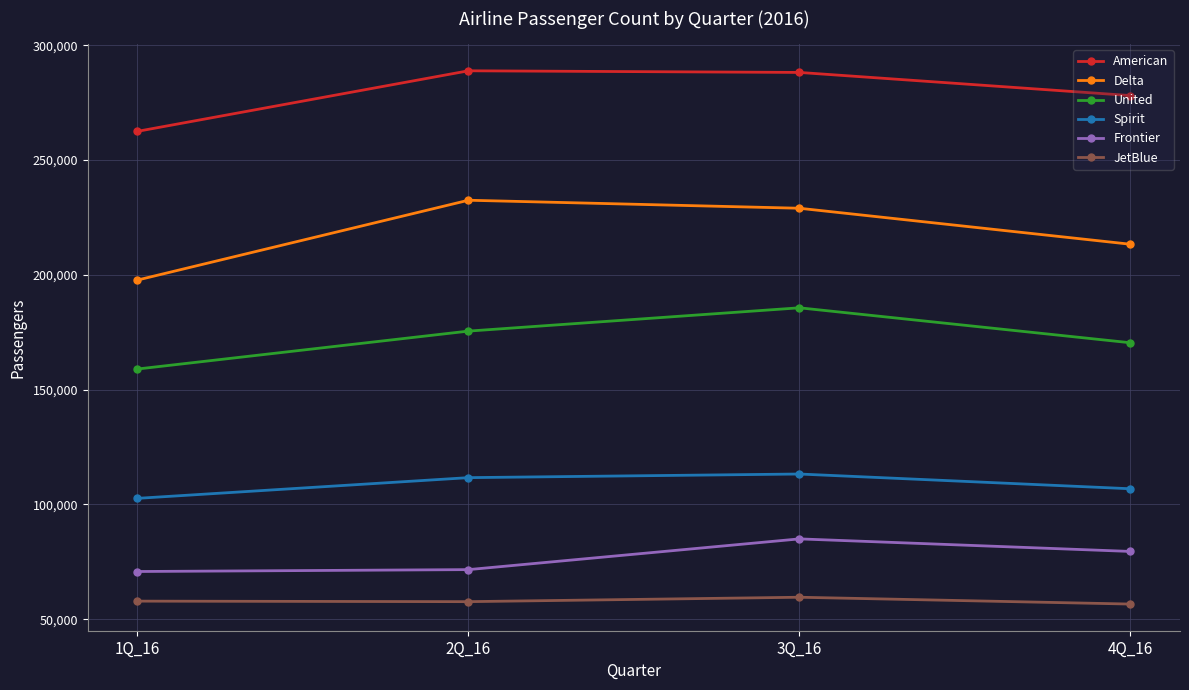

True or false: Delta and Spirit cross at least once.

False